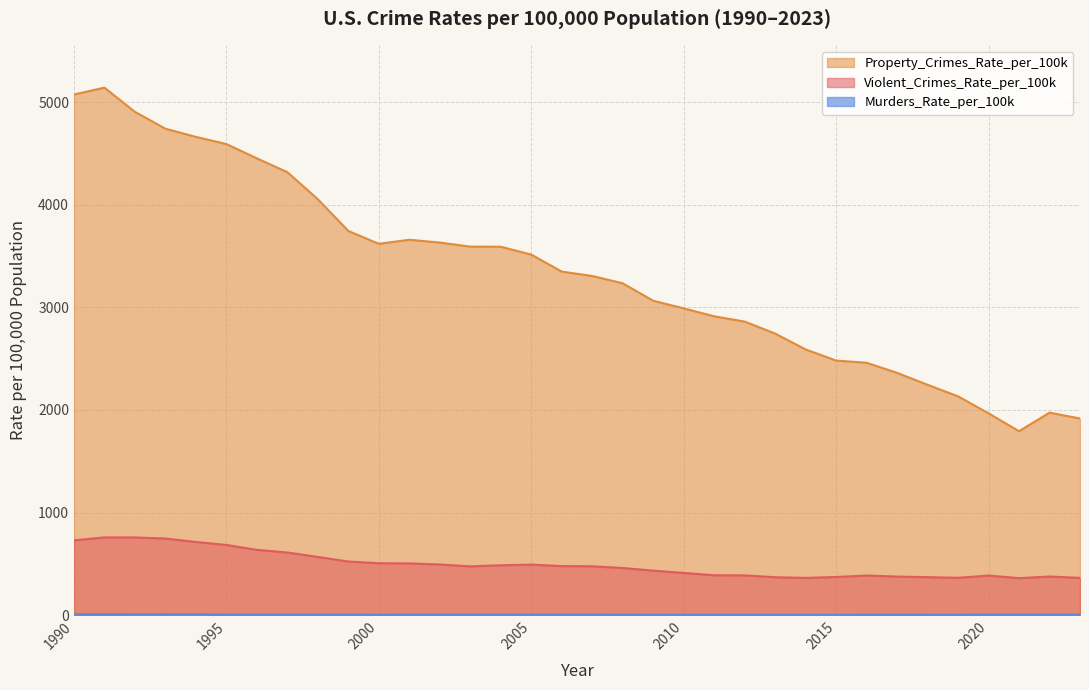

What are all the series names shown in the legend?

Violent_Crimes_Rate_per_100k, Property_Crimes_Rate_per_100k, Murders_Rate_per_100k